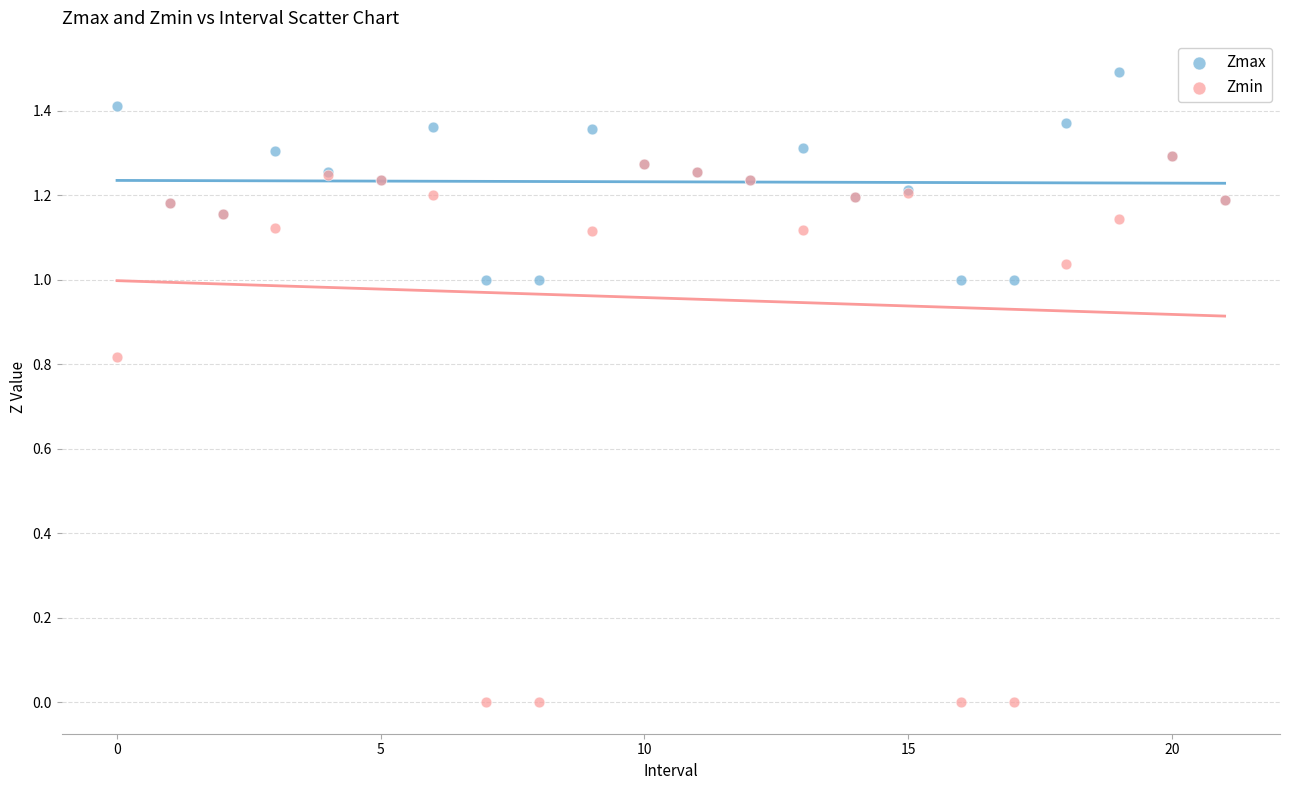

Which series contains the highest Y value?

Zmax